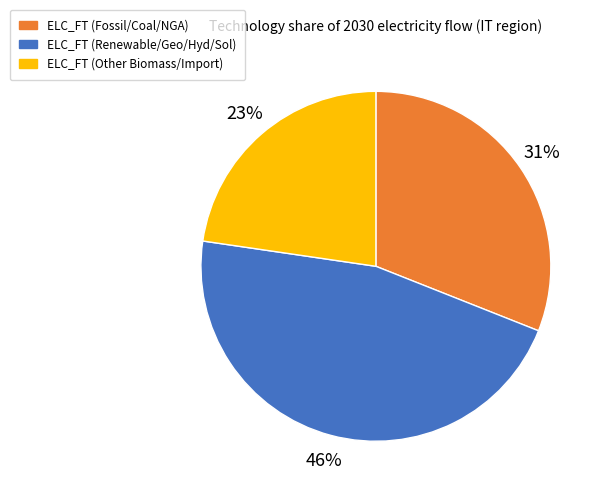

Is there any slice that represents more than half of the pie?

No